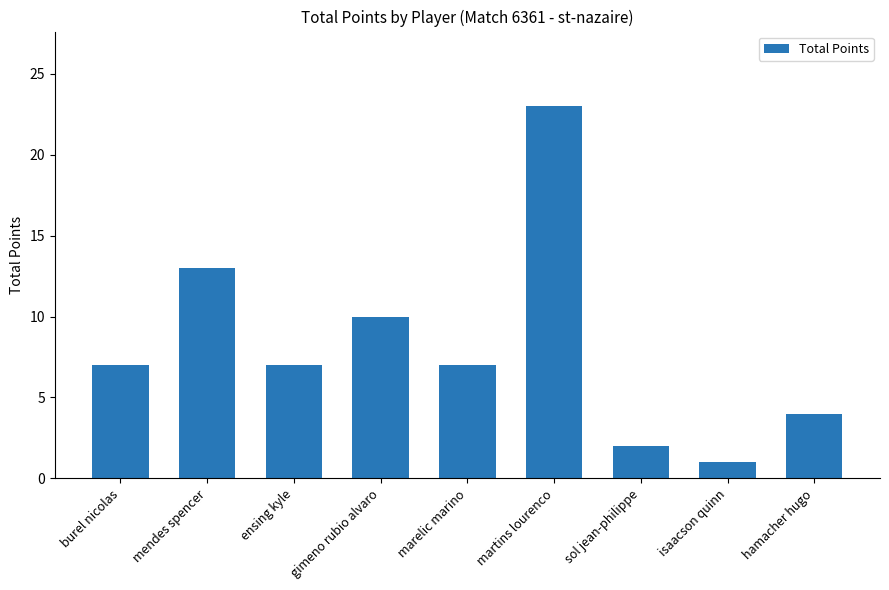

What is the change in value from mendes spencer to gimeno rubio alvaro?

-3